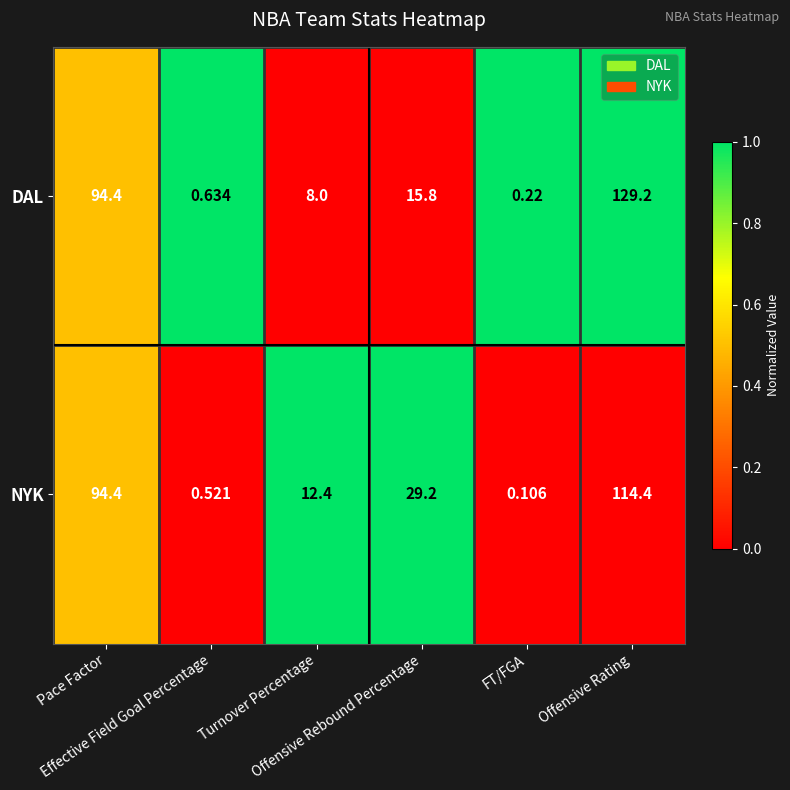

Which series has the largest total across all categories?

NYK